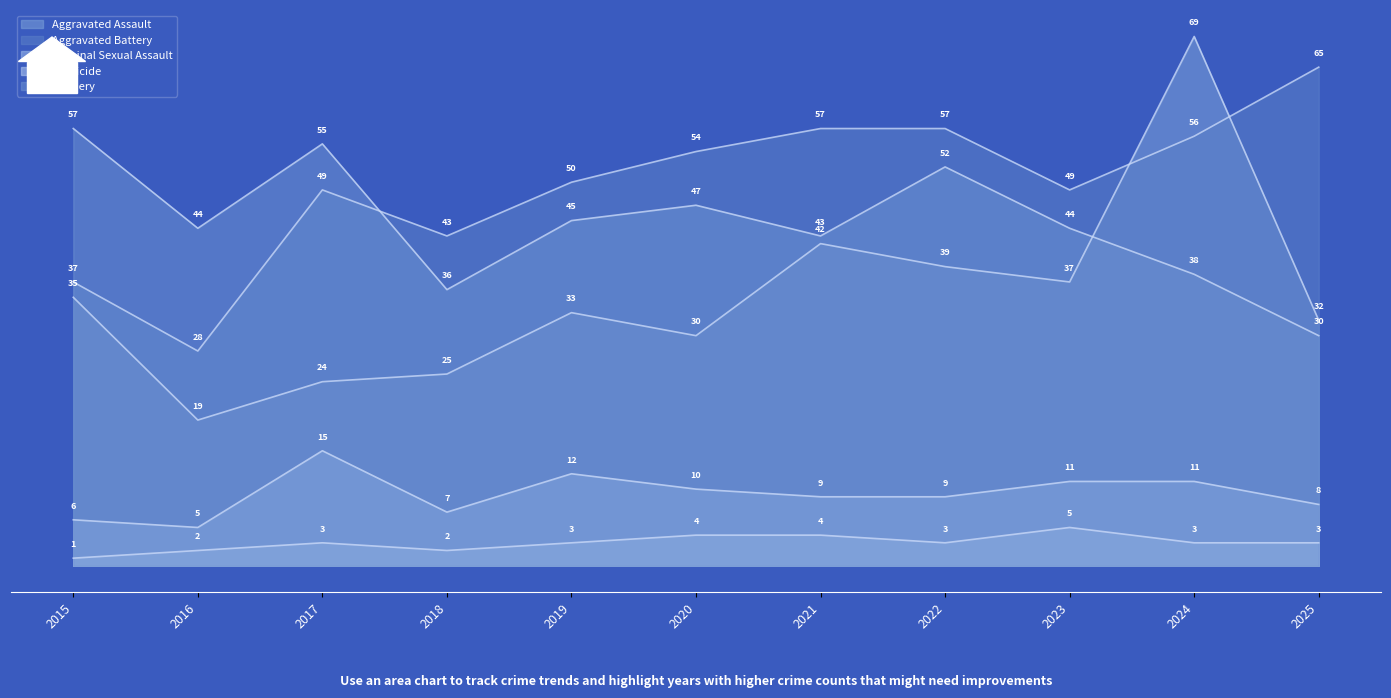

The Homicide series shows 2 at 2018. True or false?

True